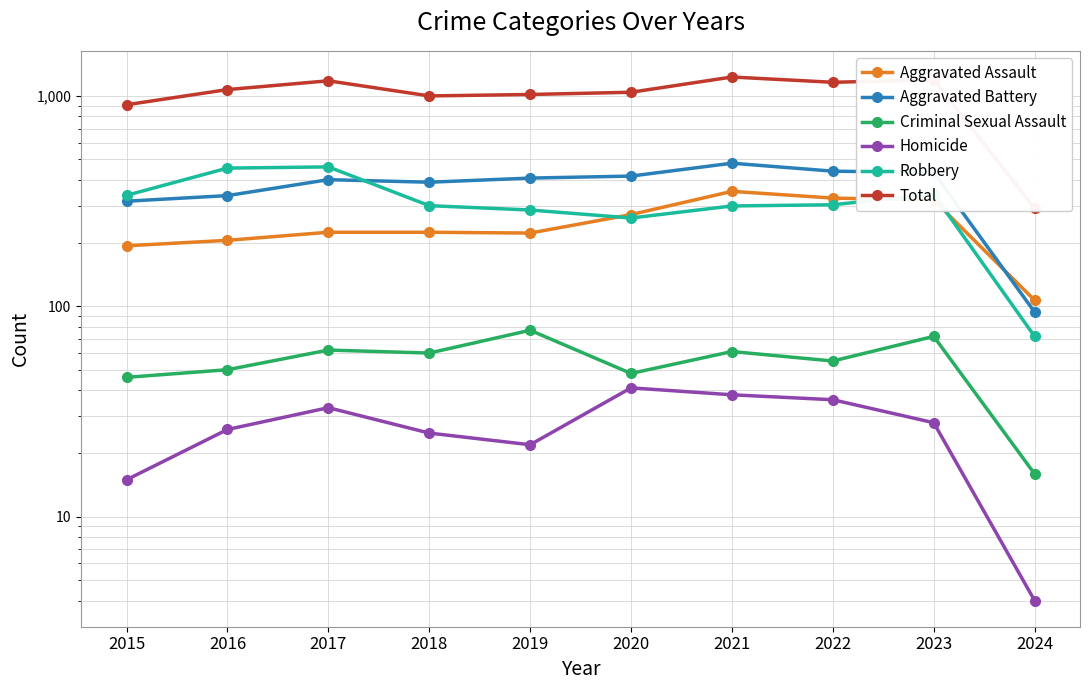

How many values in the Robbery series are below 304?

5